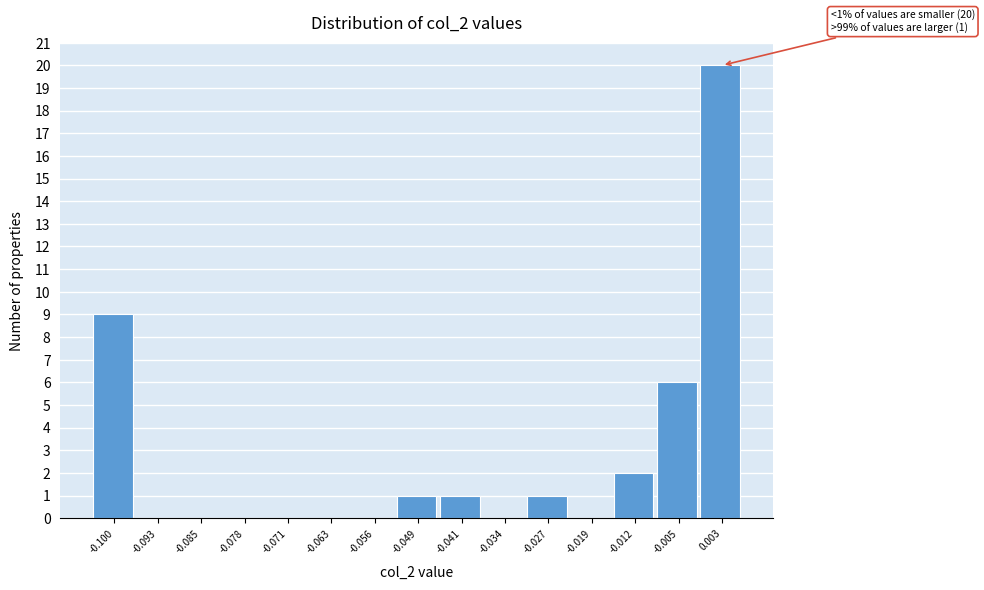

Reading left to right, extract all data points from this chart.

-0.100=9	-0.093=0	-0.085=0	-0.078=0	-0.071=0	-0.063=0	-0.056=0	-0.049=1	-0.041=1	-0.034=0	-0.027=1	-0.019=0	-0.012=2	-0.005=6	0.003=20